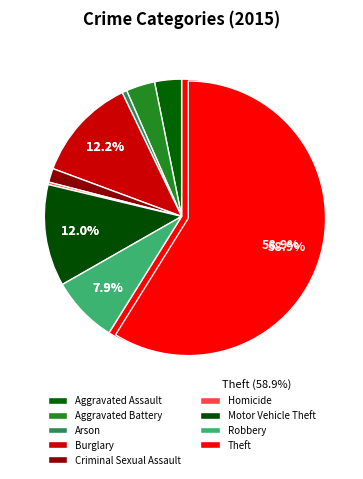

How much of the chart is everything except Arson?

99.4%